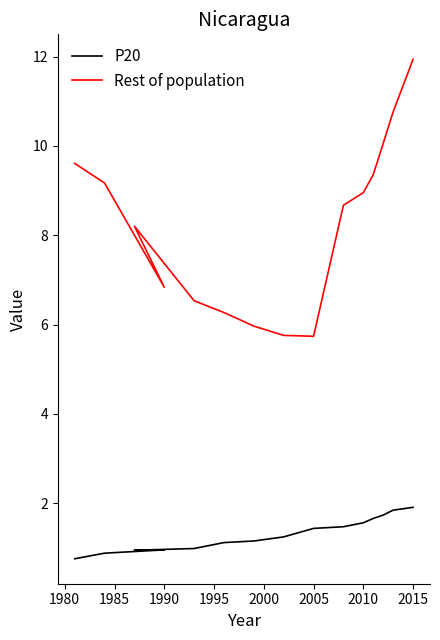

How many categories are shown in the chart?

15